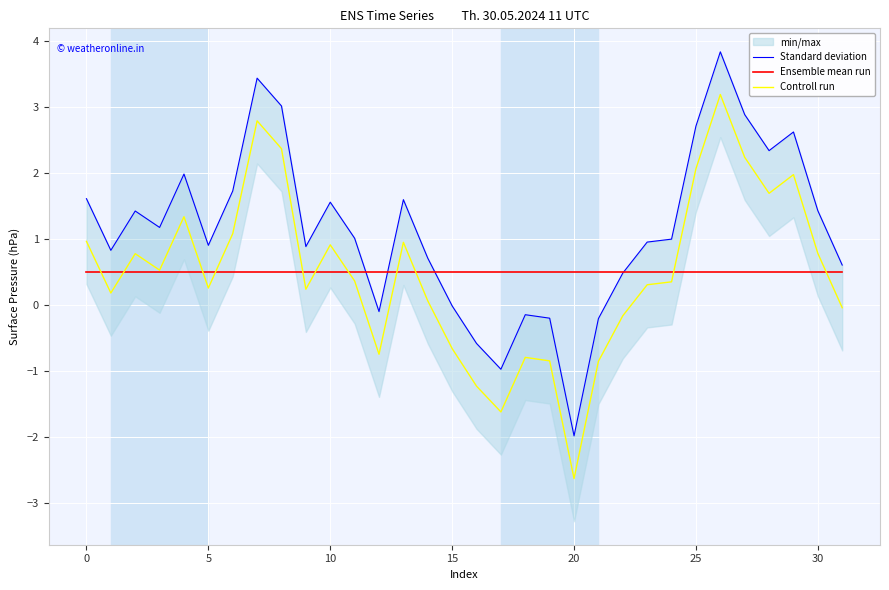

Is this an area chart (filled region under the line)?

No